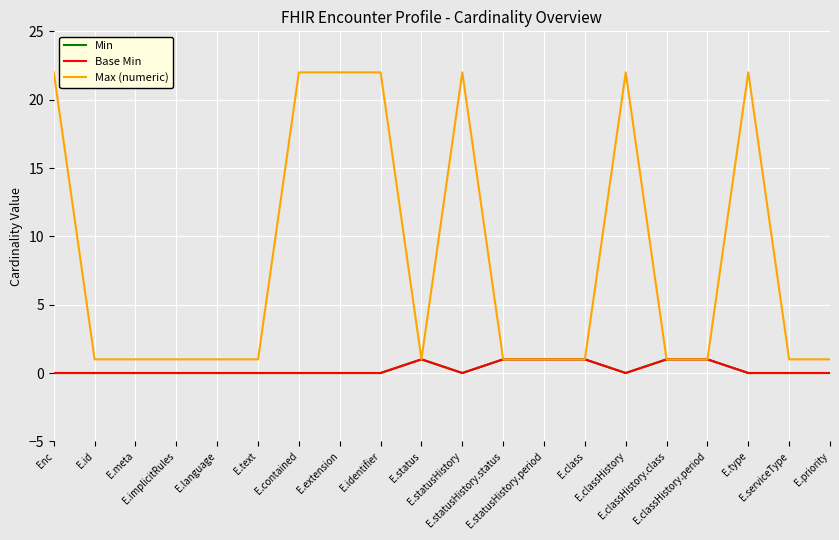

Read the Max (numeric) value at E.priority.

1